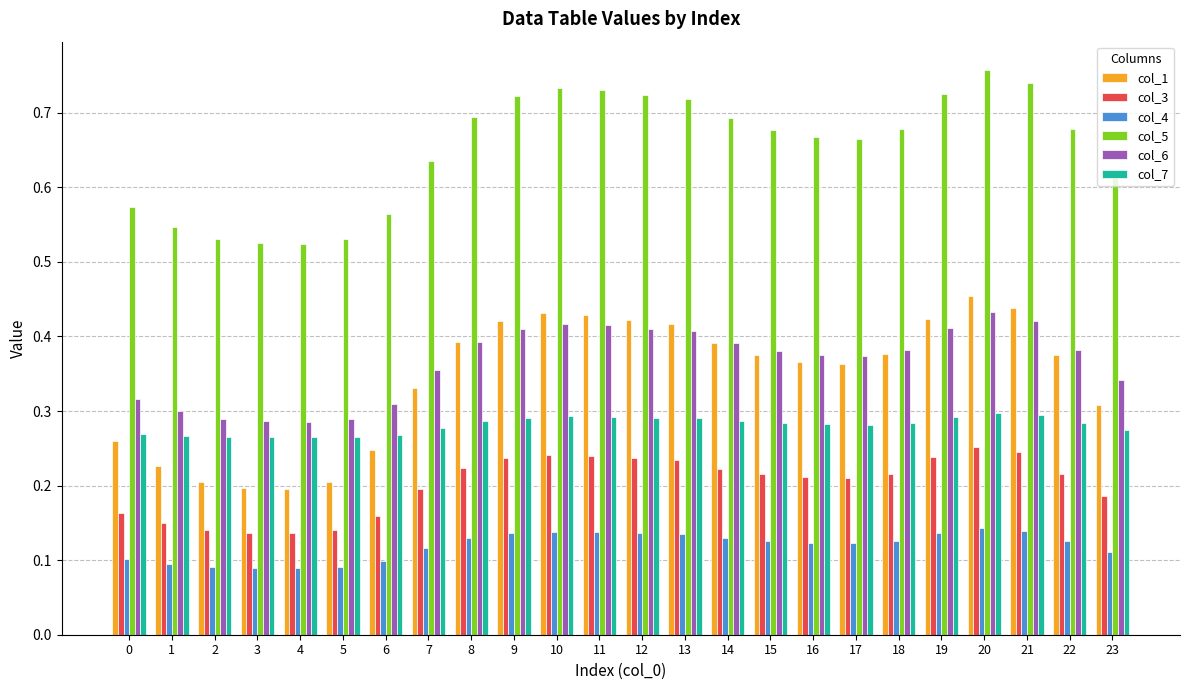

Which series changed the most between 8 and 21?

col_5